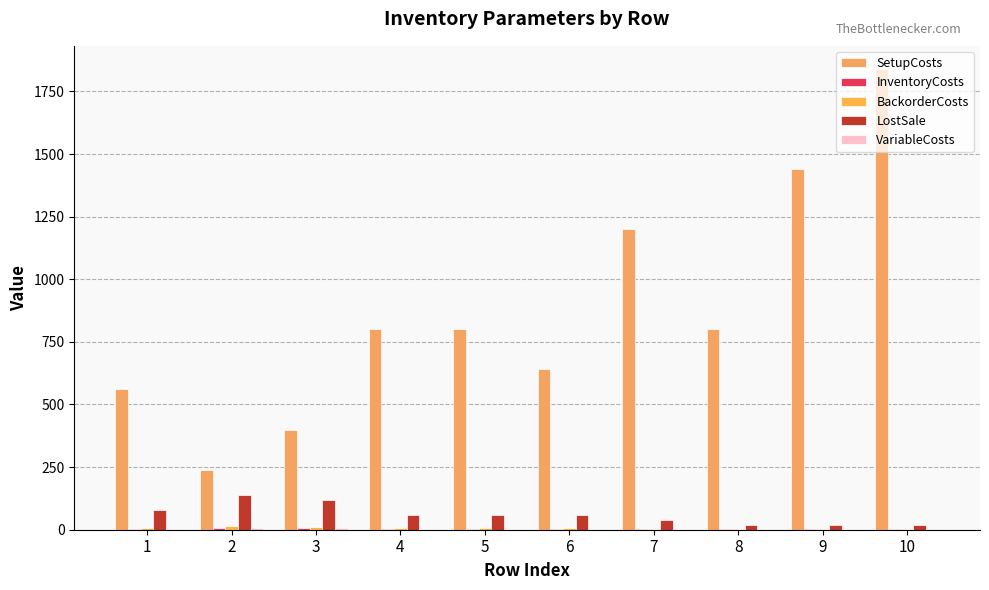

Rank the categories by LostSale value from highest to lowest.

2, 3, 1, 4, 5, 6, 7, 8, 9, 10